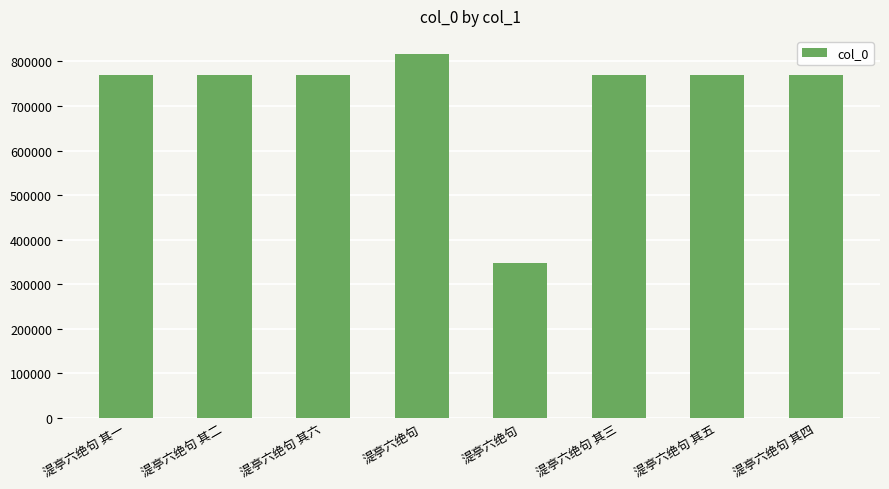

Read the value at 湜亭六绝句 其五, to the nearest 10.

770590